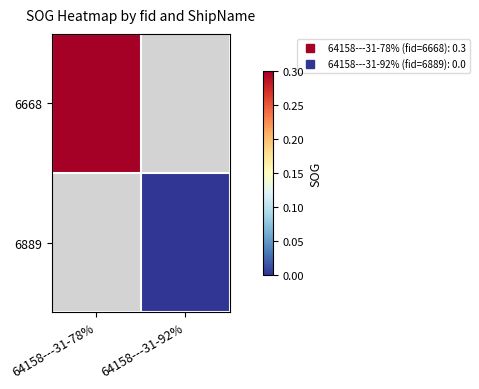

Which series has the largest range (max minus min)?

6668